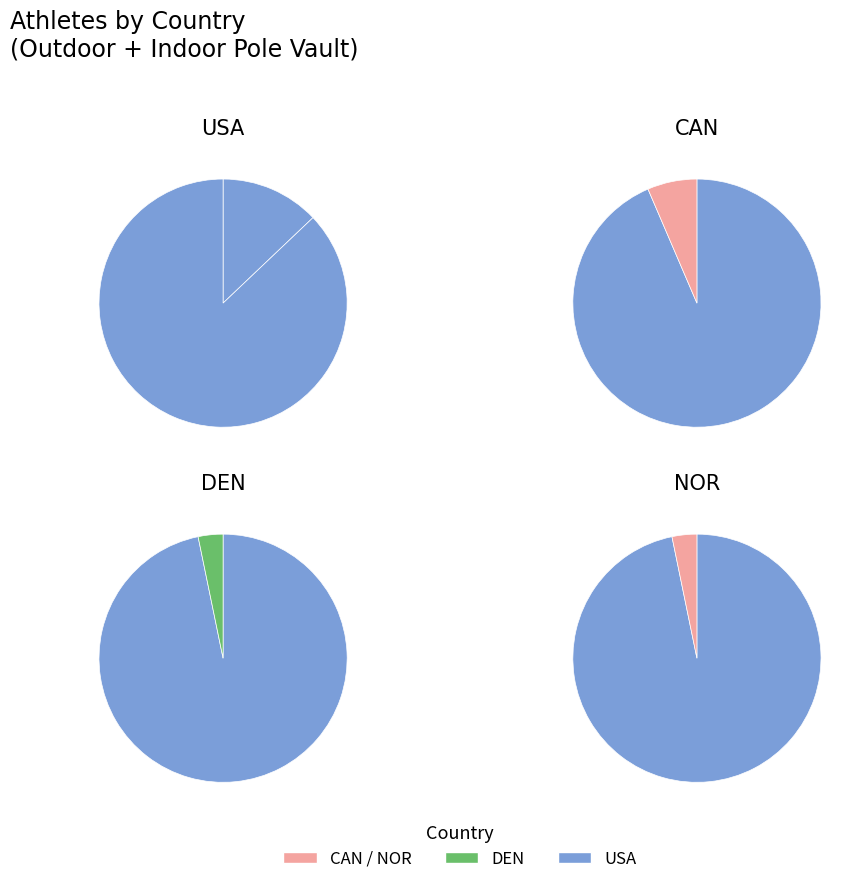

What is the smallest slice in the pie chart?

DEN